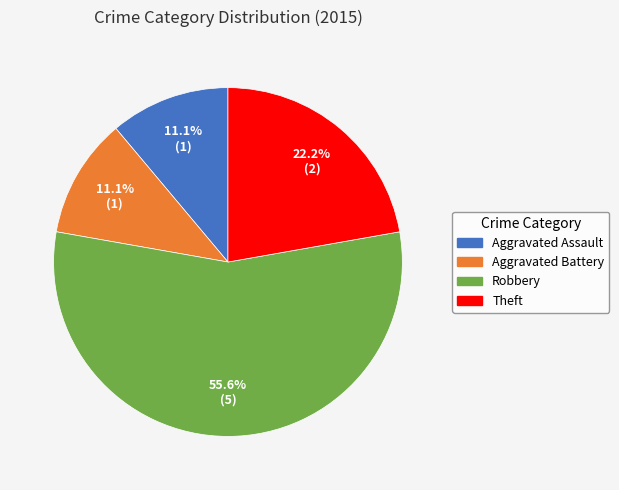

How many segments does this pie chart have?

4